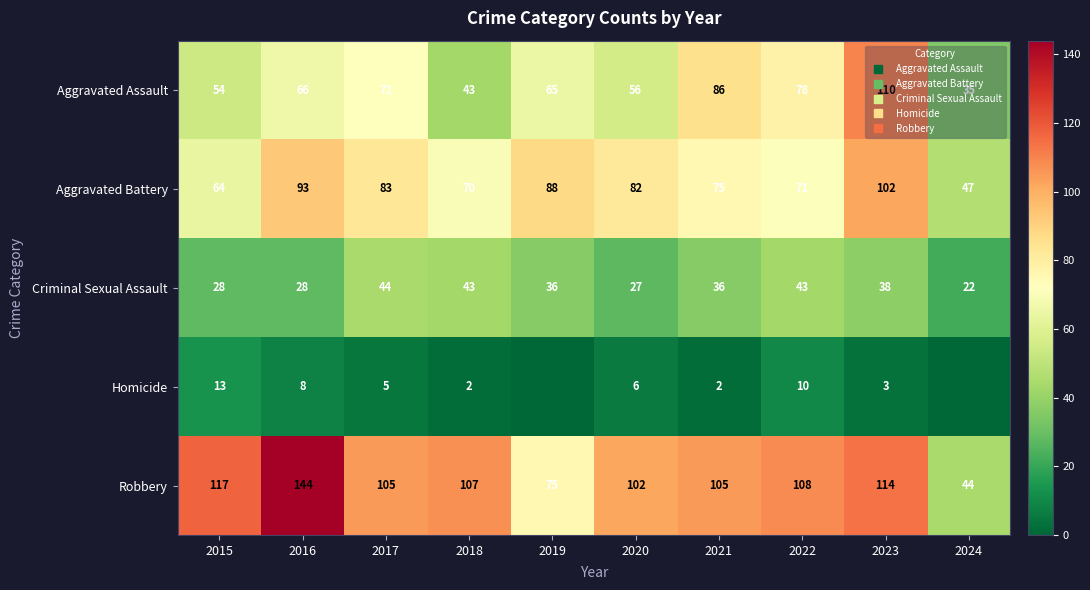

What value does the Aggravated Assault series have at 2020?

56